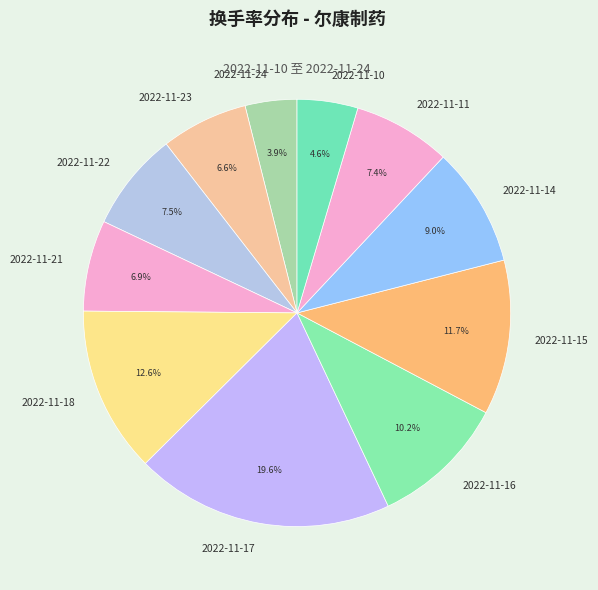

How much of the chart is everything except 2022-11-15?

88.3%